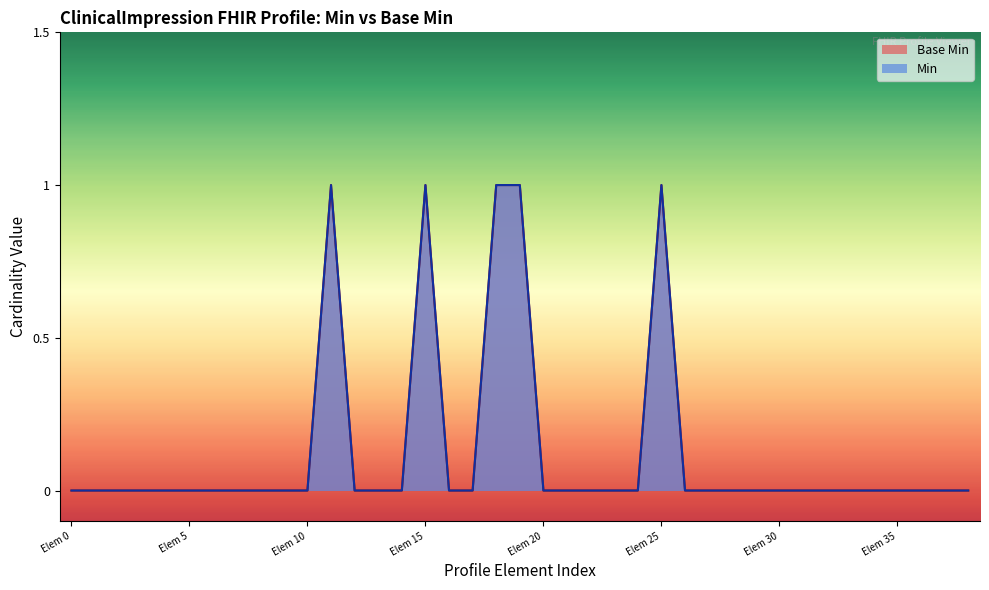

What is the maximum value shown in the chart?

1